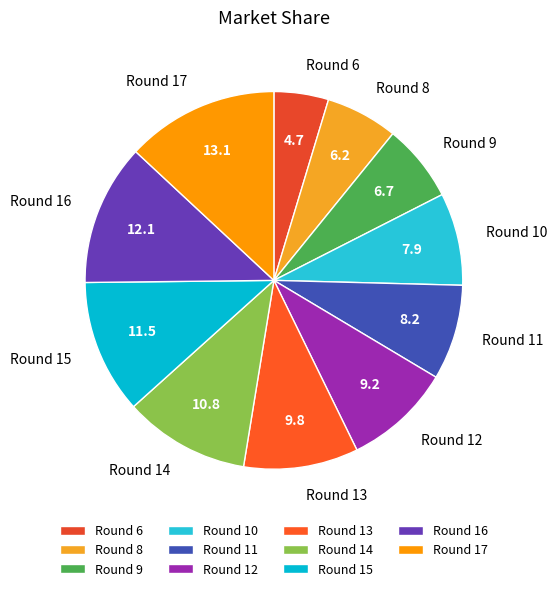

Between Round 12 and Round 6, which is larger?

Round 12